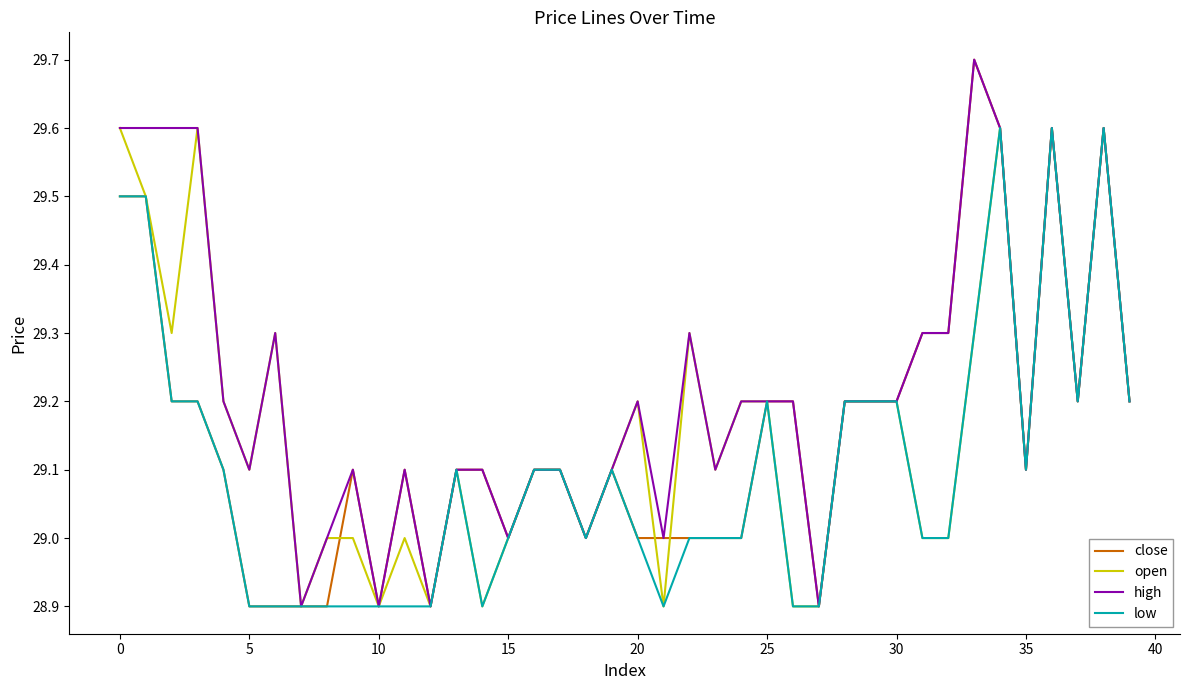

What is the minimum value shown in the chart?

28.9